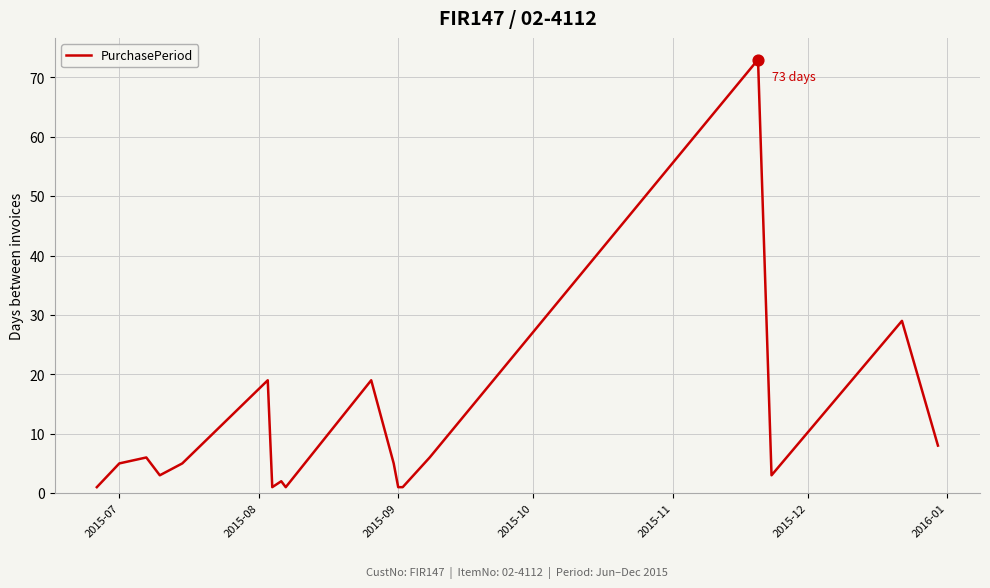

What is the greatest value displayed?

73